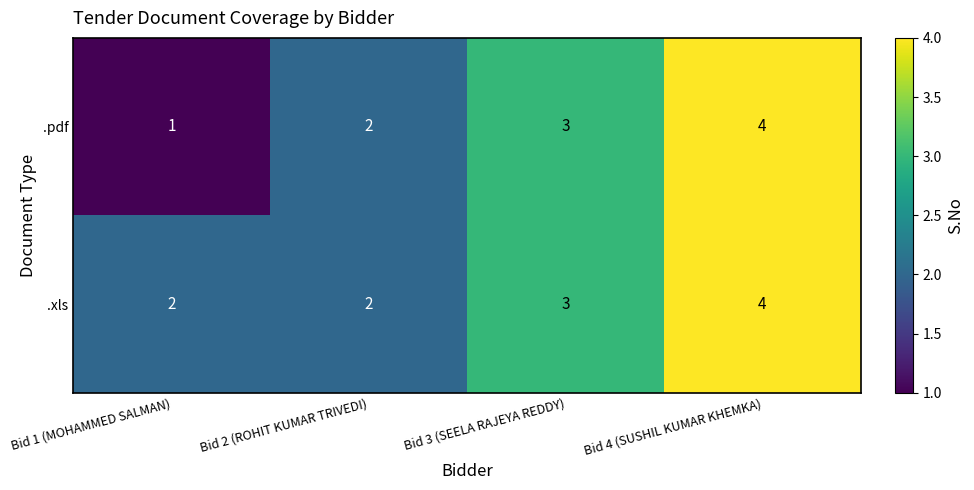

What is the difference between the .pdf values at Bid 4 (SUSHIL KUMAR KHEMKA) and Bid 1 (MOHAMMED SALMAN)?

3